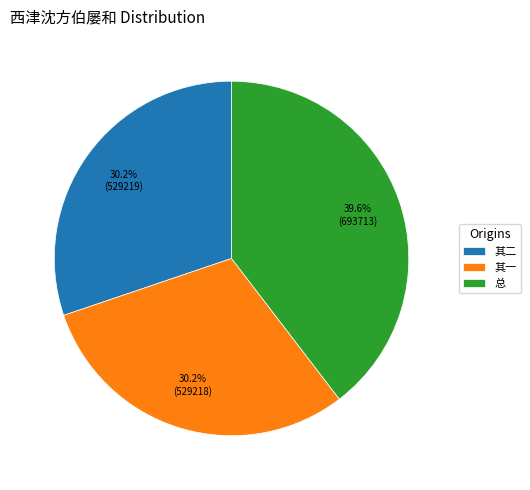

What percentage is NOT represented by 其二?

69.8%